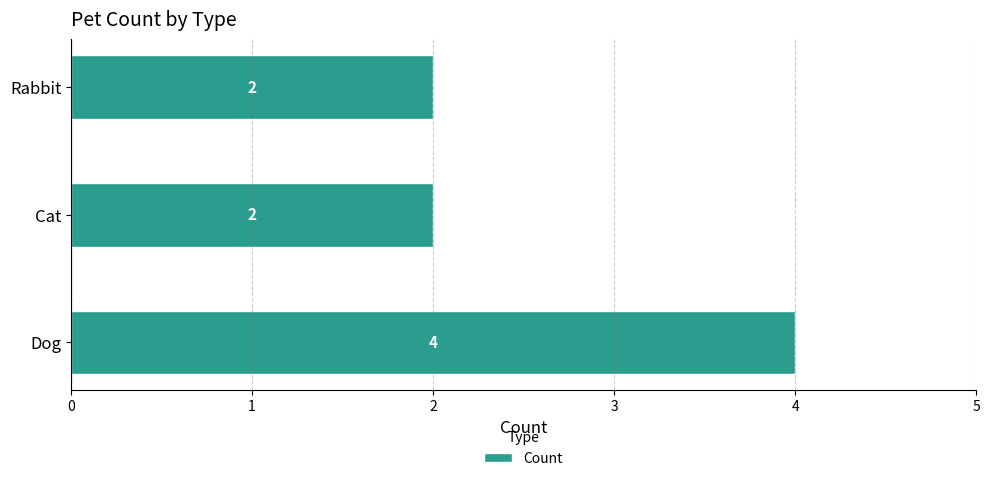

What is the maximum value shown in the chart?

4